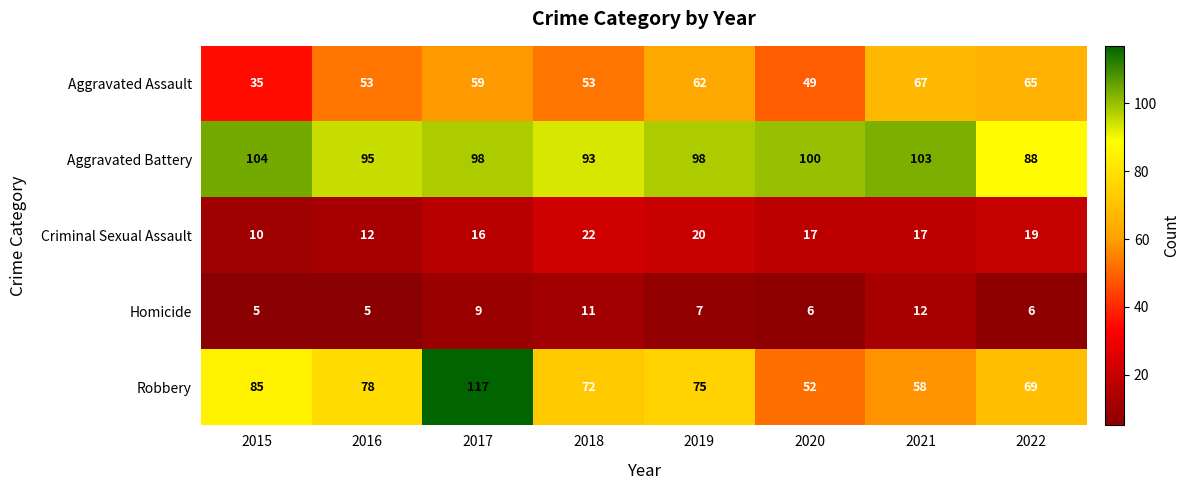

What is the total value across all series at 2015?

239